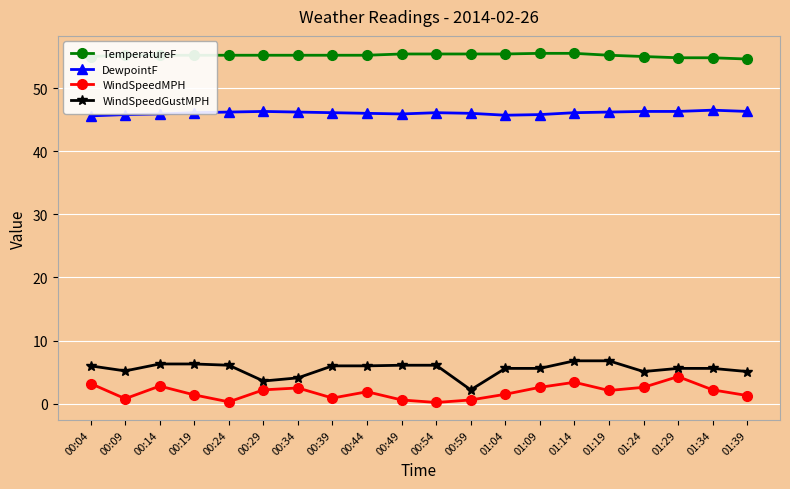

Is it true that WindSpeedGustMPH equals 6.8 at 01:14?

True